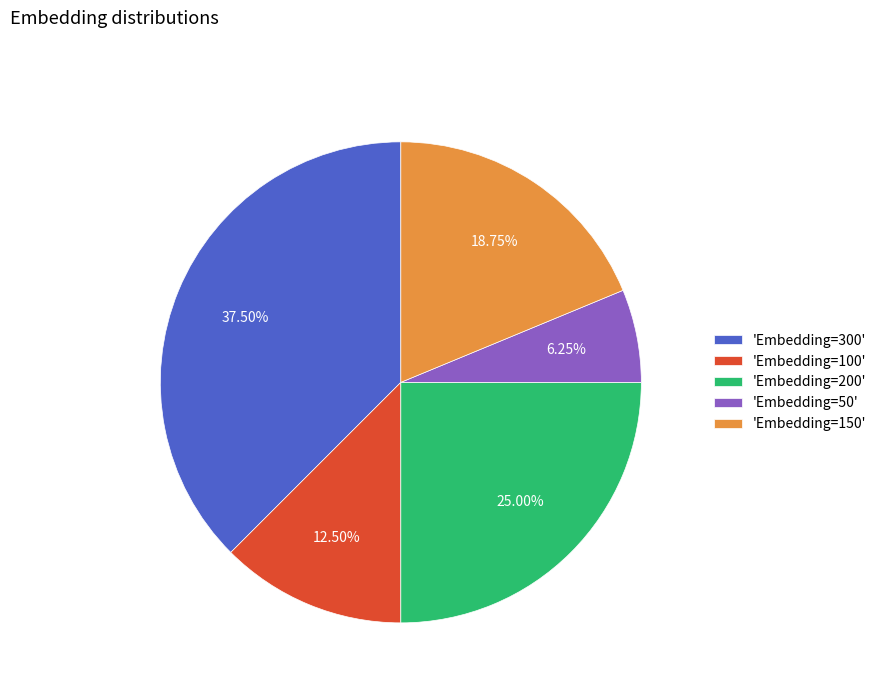

Does 'Embedding=50' represent more than half of the total?

No